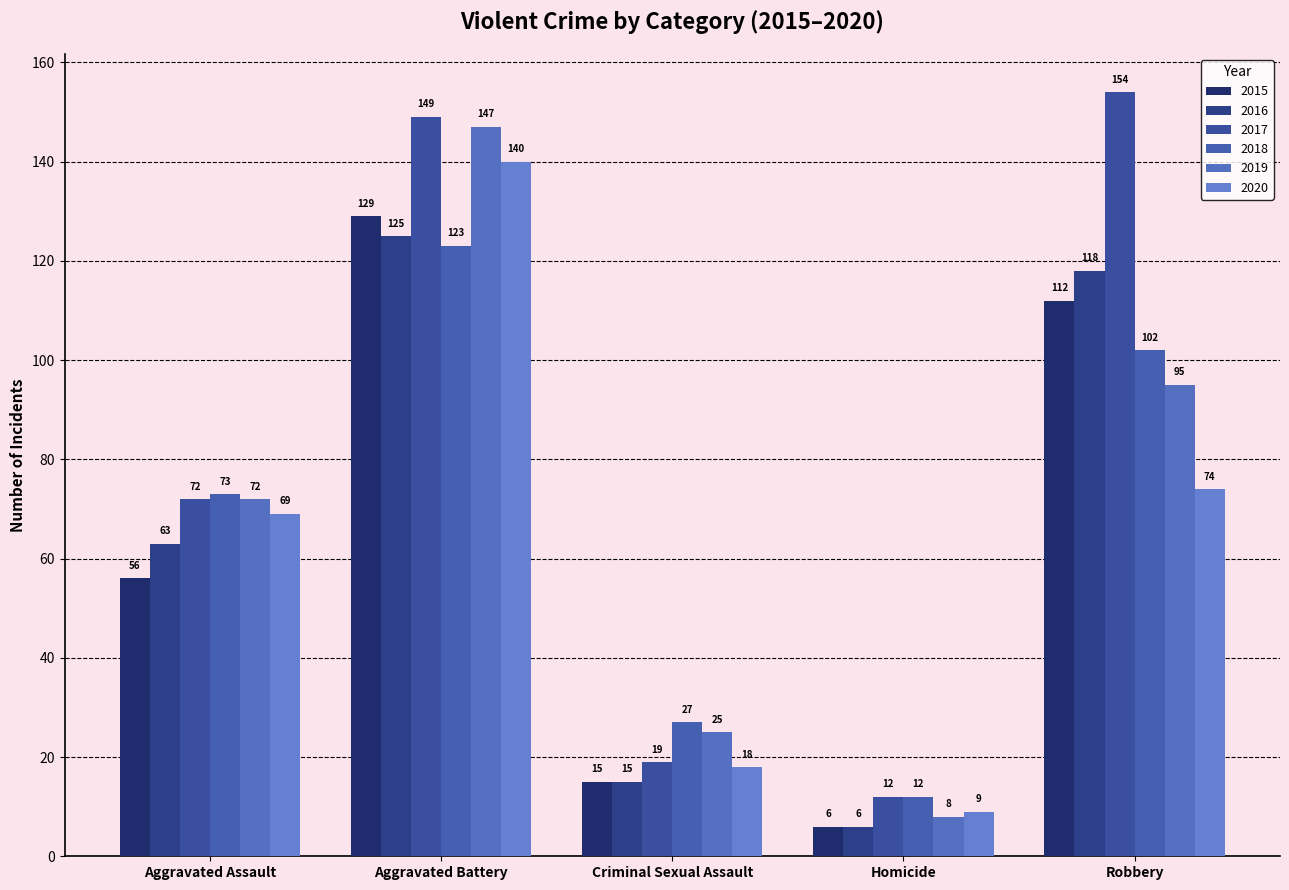

Is the value of 2015 at Criminal Sexual Assault greater than the value of 2016 at Aggravated Battery?

No